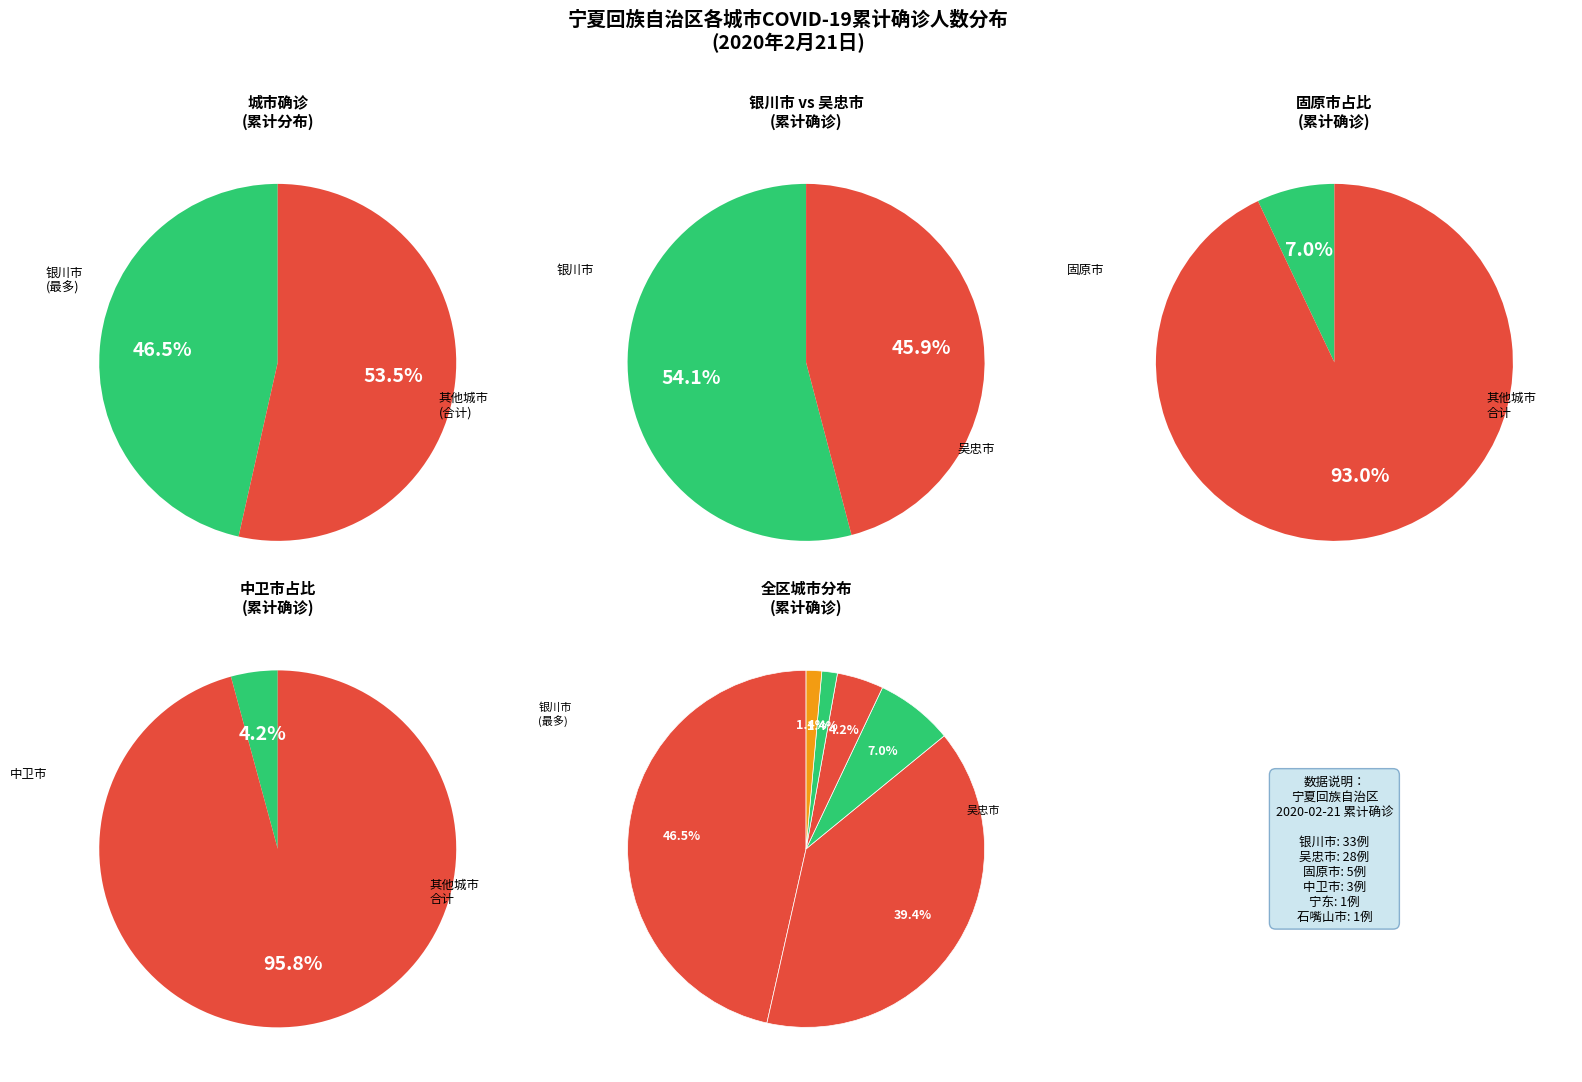

What is the smallest slice in the pie chart?

宁东